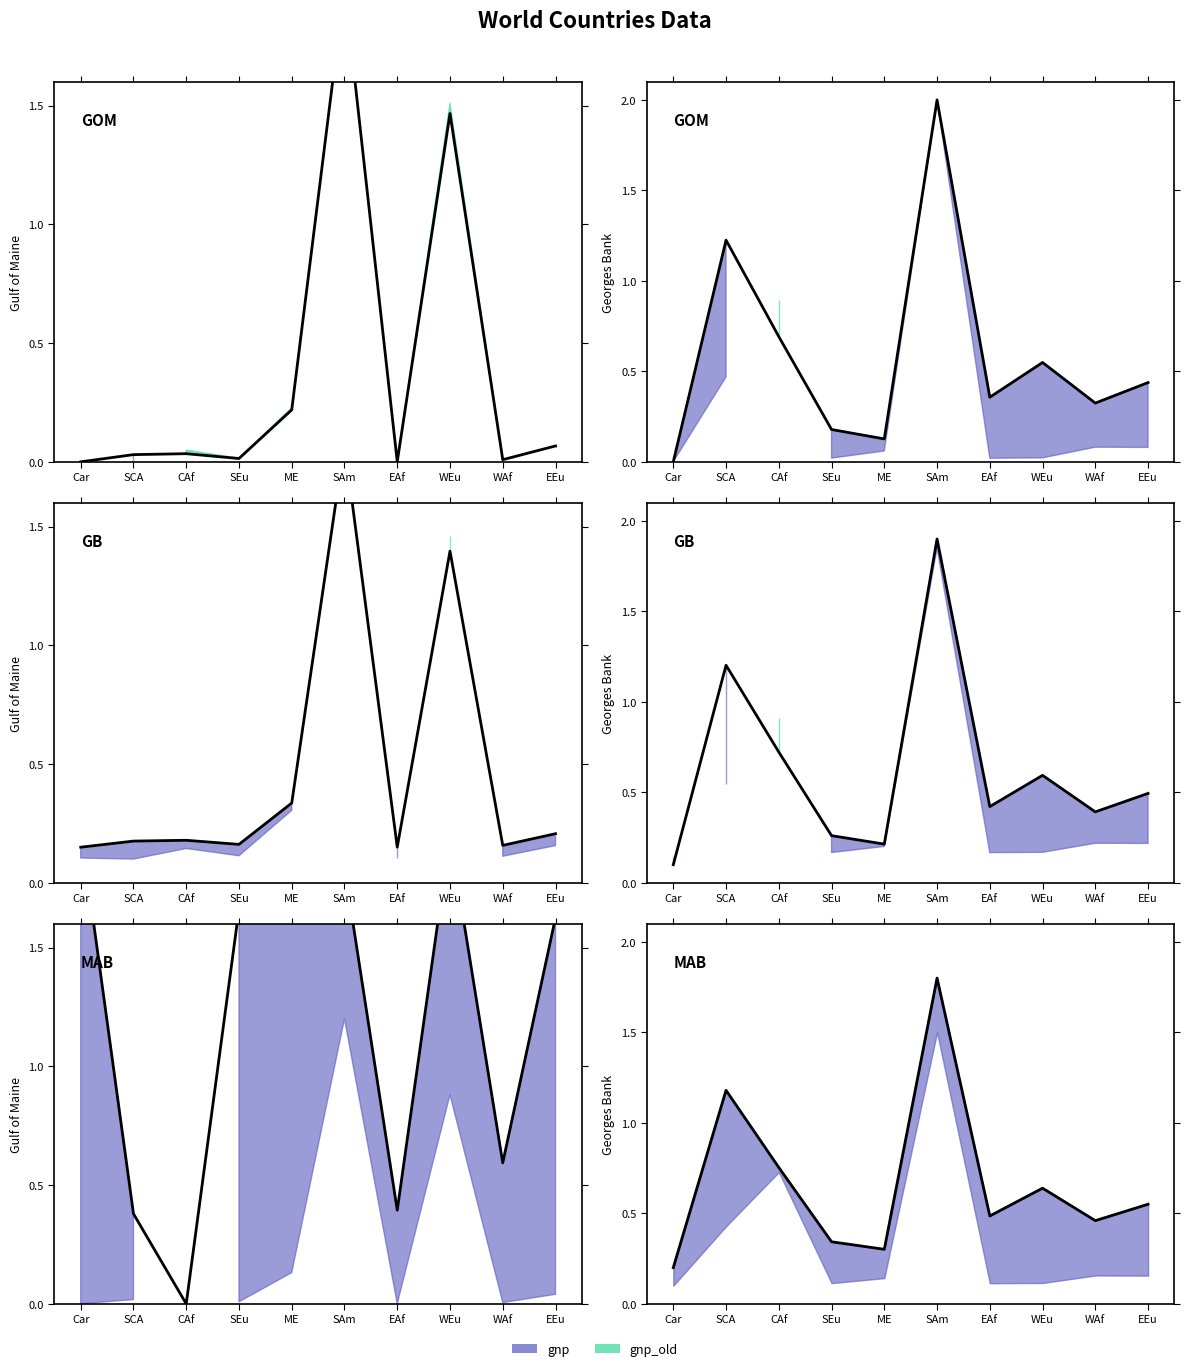

Where is the first local minimum?

ME